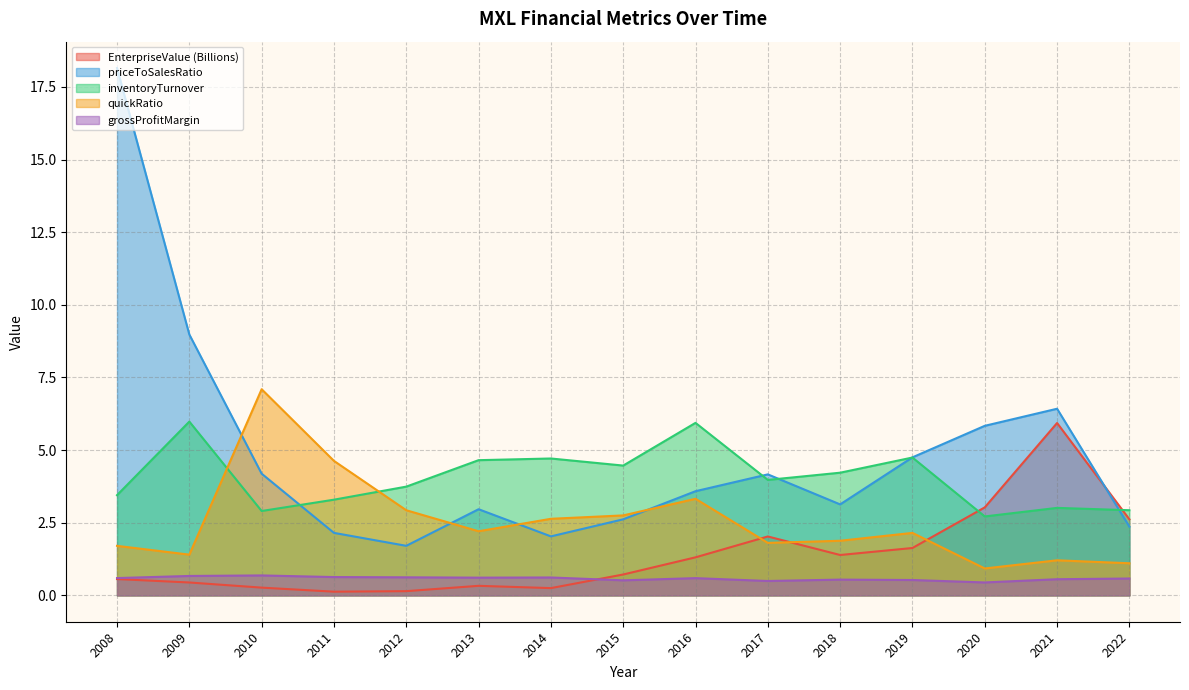

Rank the series at 2009 from highest to lowest value.

priceToSalesRatio, inventoryTurnover, quickRatio, grossProfitMargin, EnterpriseValue (Billions)